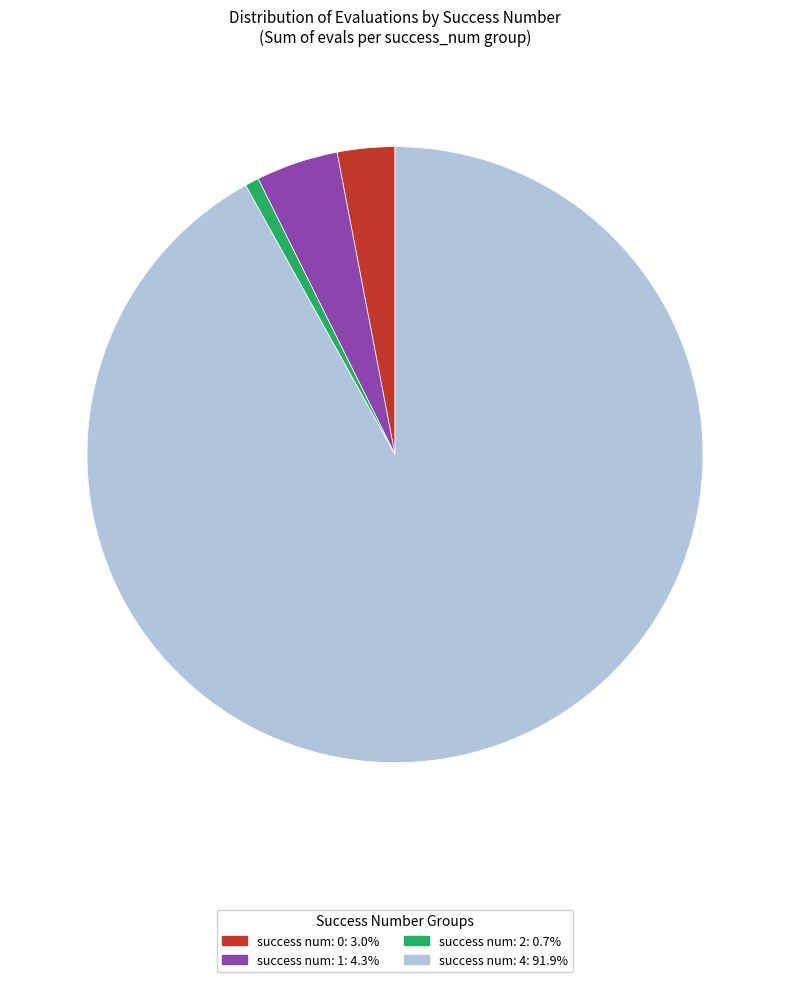

Approximately how many times larger is the value at success num: 1: 4.3% compared to success num: 0: 3.0%?

1.4